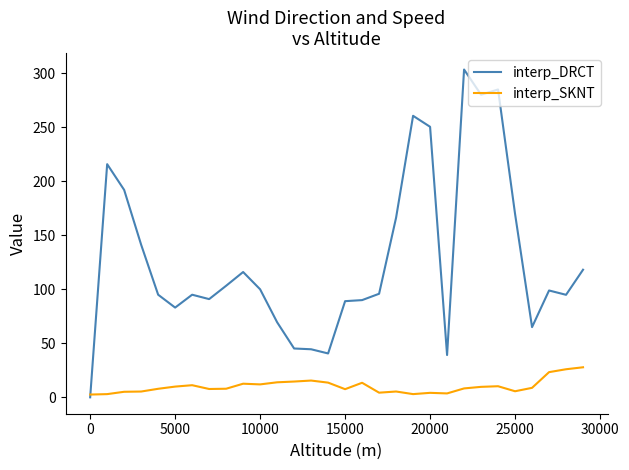

Which series has the widest spread of values?

interp_DRCT